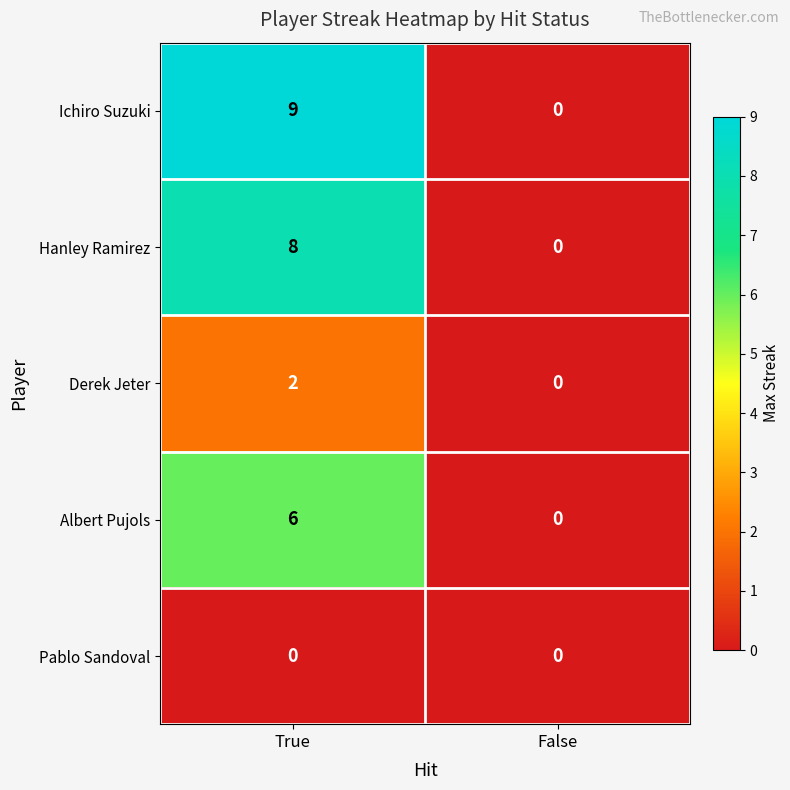

Reading left to right, extract all data points from this chart.

Ichiro Suzuki: 9	0
Hanley Ramirez: 8	0
Derek Jeter: 2	0
Albert Pujols: 6	0
Pablo Sandoval: 0	0